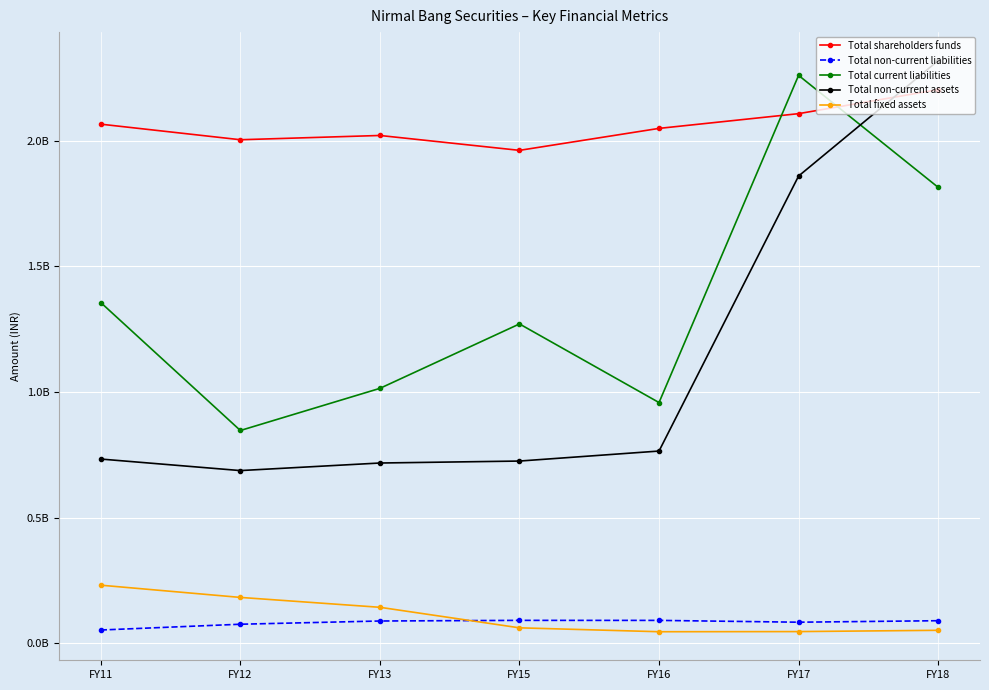

Reading right to left, transcribe all the data shown in this chart.

Total shareholders funds: FY18=2203535135	FY17=2107932124	FY16=2049321492	FY15=1961913054	FY13=2021138701	FY12=2004158507	FY11=2066079806
Total non-current liabilities: FY18=90430553	FY17=84456598	FY16=91696593	FY15=91804224	FY13=89252179	FY12=76420200	FY11=53407566
Total current liabilities: FY18=1814797102	FY17=2260281393	FY16=958446488	FY15=1271241425	FY13=1014970985	FY12=847255930	FY11=1356210575
Total non-current assets: FY18=2318782676	FY17=1859691003	FY16=765497729	FY15=725683667	FY13=717879796	FY12=687764656	FY11=733634858
Total fixed assets: FY18=52257753	FY17=47148429	FY16=46597351	FY15=62110570	FY13=143788789	FY12=183111201	FY11=231734688